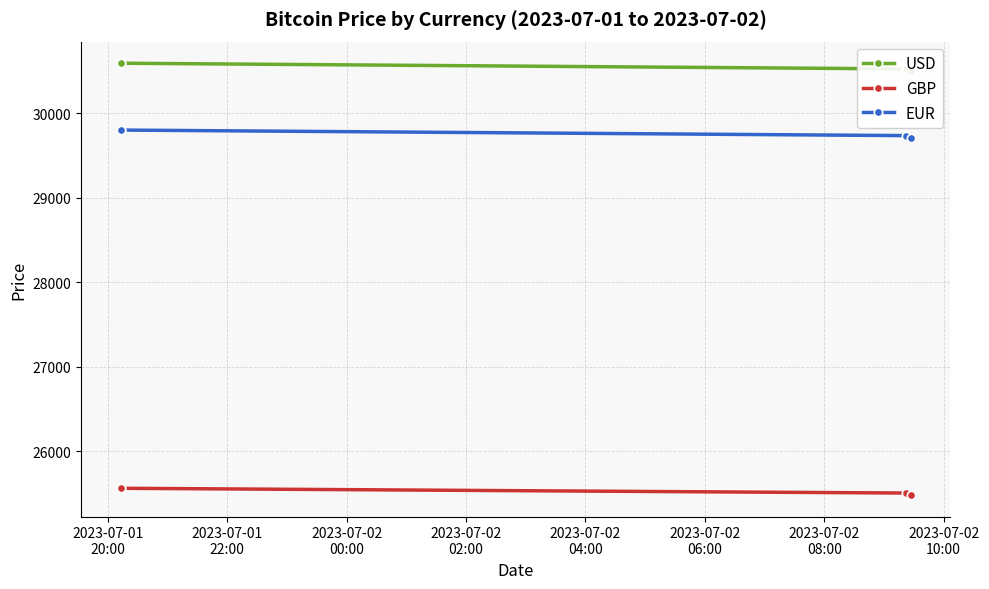

What is the maximum value for GBP?

25560.9